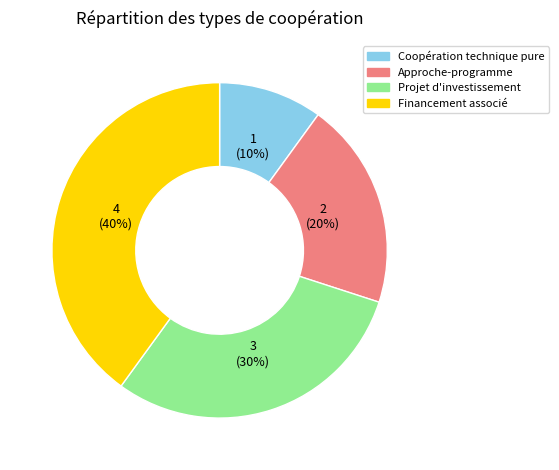

Count the number of slices in the pie.

4